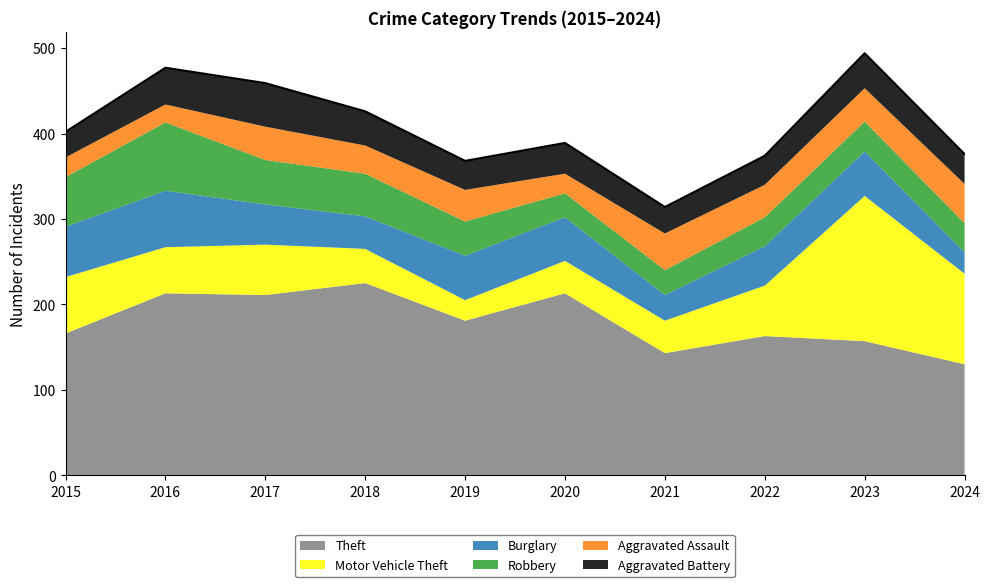

Which series changed the most between 2016 and 2021?

Theft